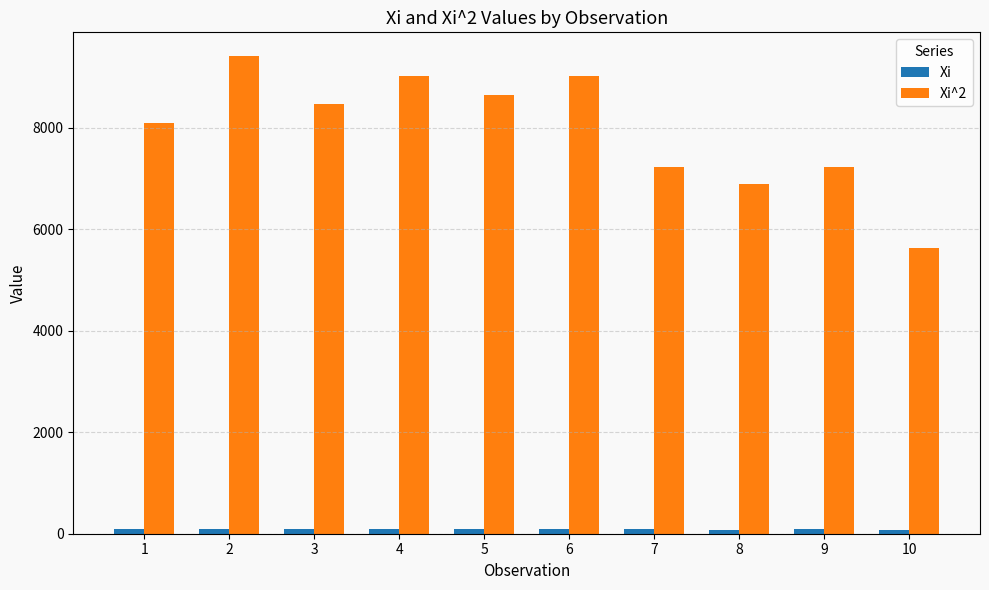

How many categories are shown in the chart?

10